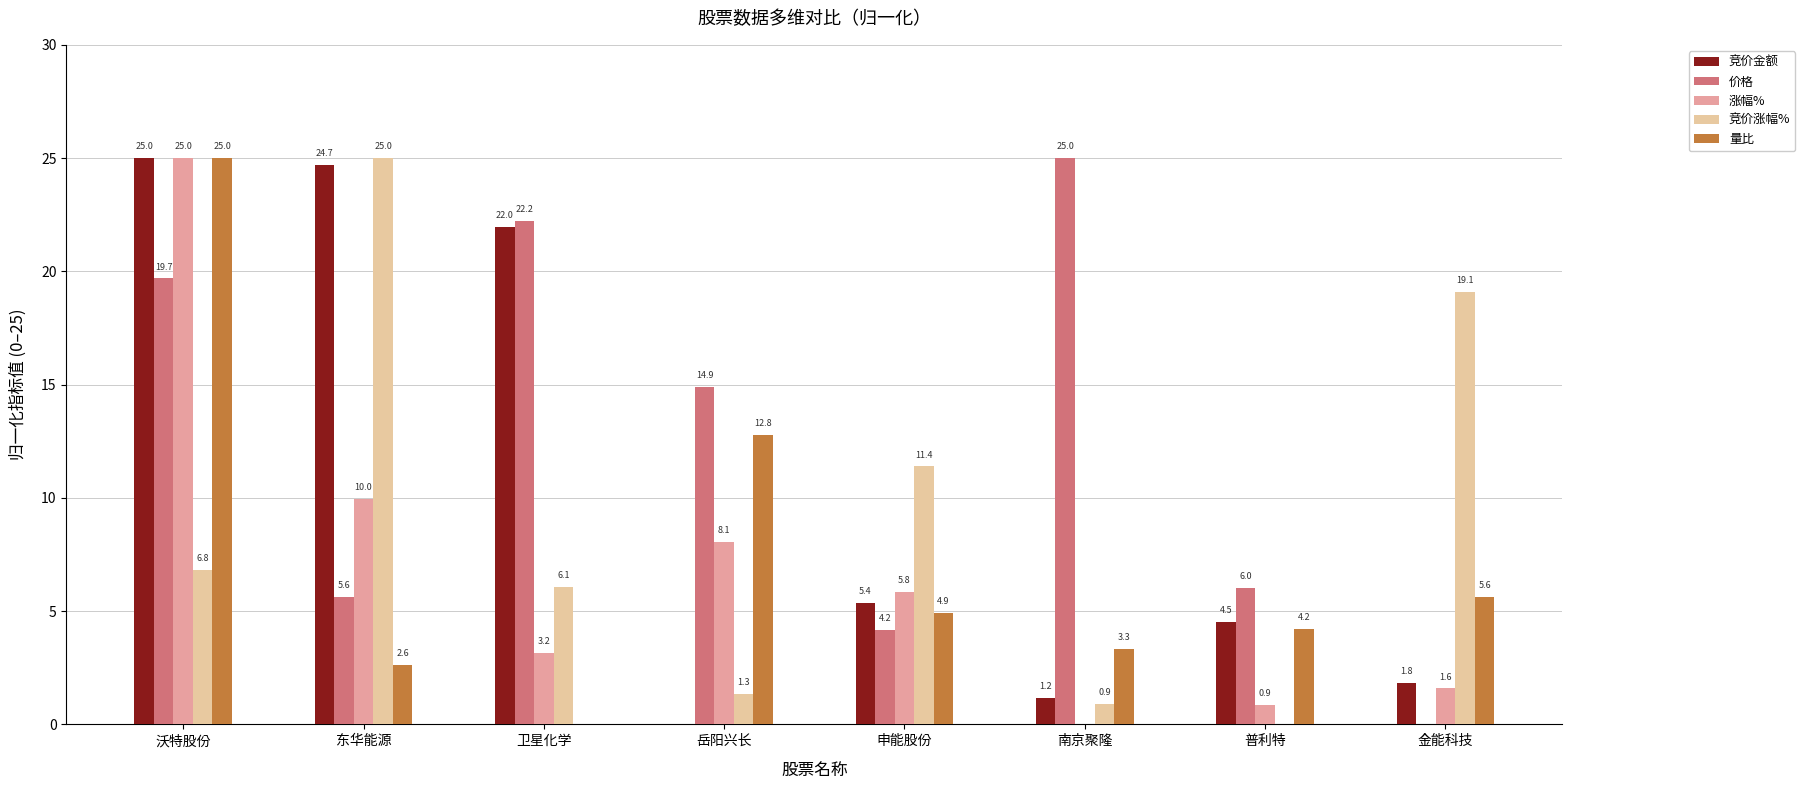

How many groups of bars are there?

8